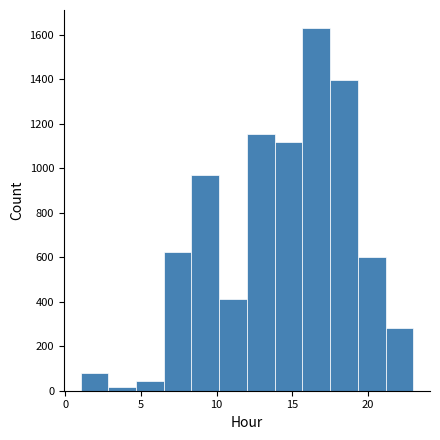

Read against the x-axis, roughly where is the centre of the tallest bar?

16.5